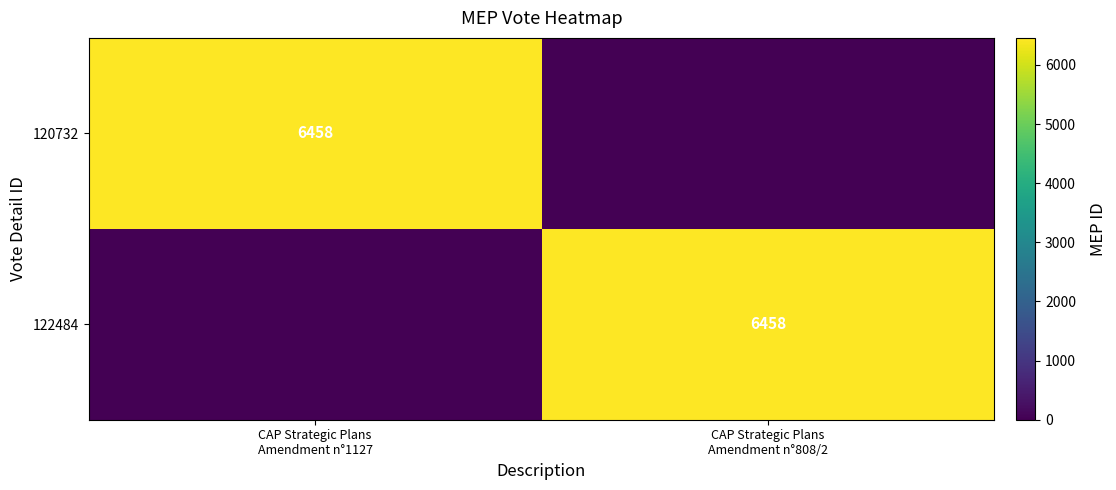

How many values in the 120732 series are below 6458?

1